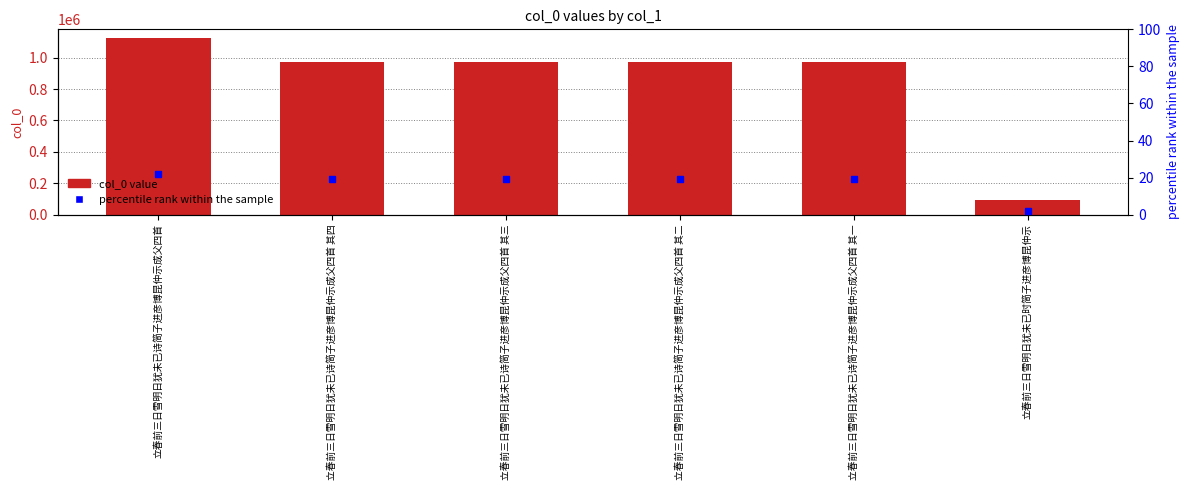

What is the total value across all series at 立春前三日雪明日犹未已诗简子进彦博昆仲示成父四首 其三?

972379.0